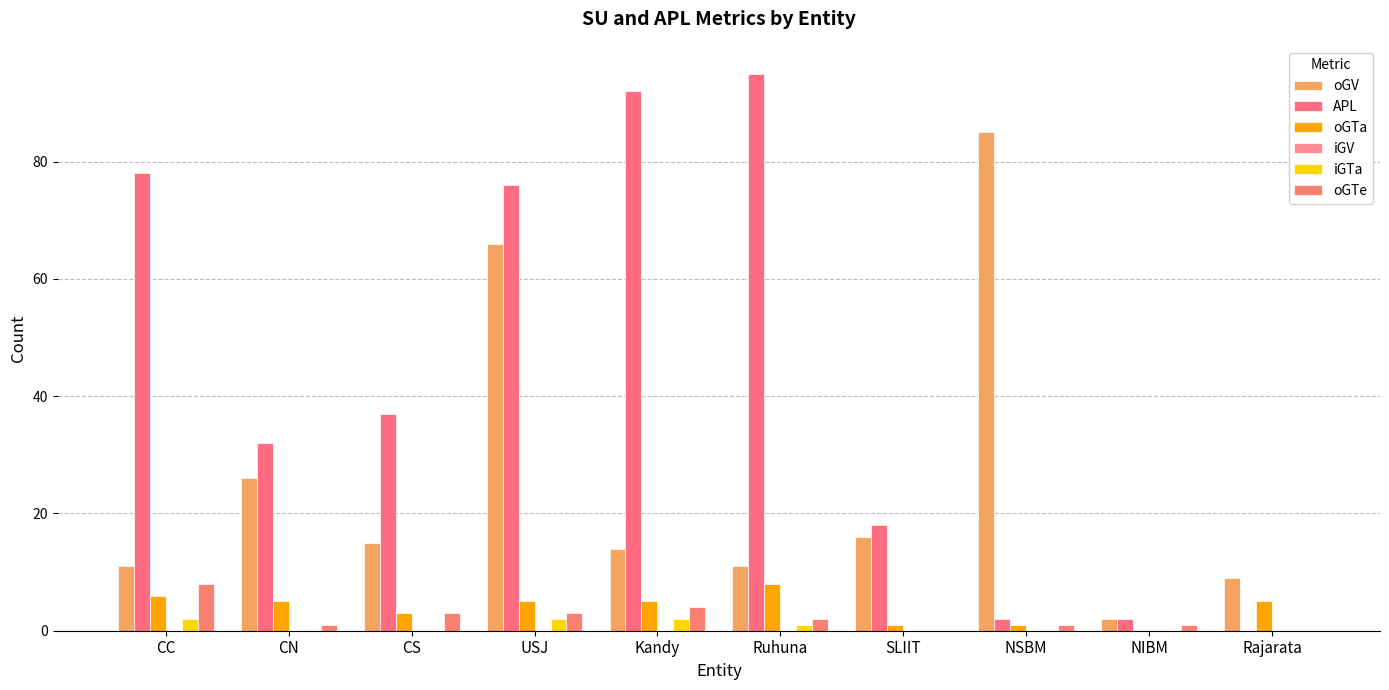

Are the bars horizontal?

No